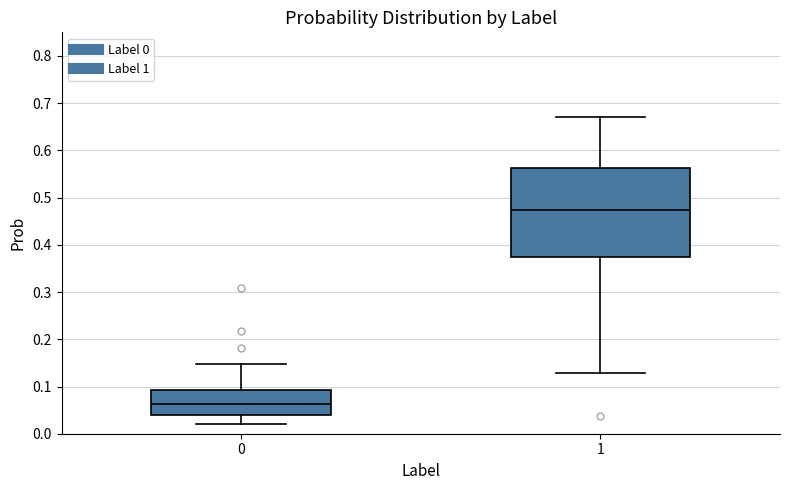

Which box is the tallest, from its lower edge to its upper edge?

1